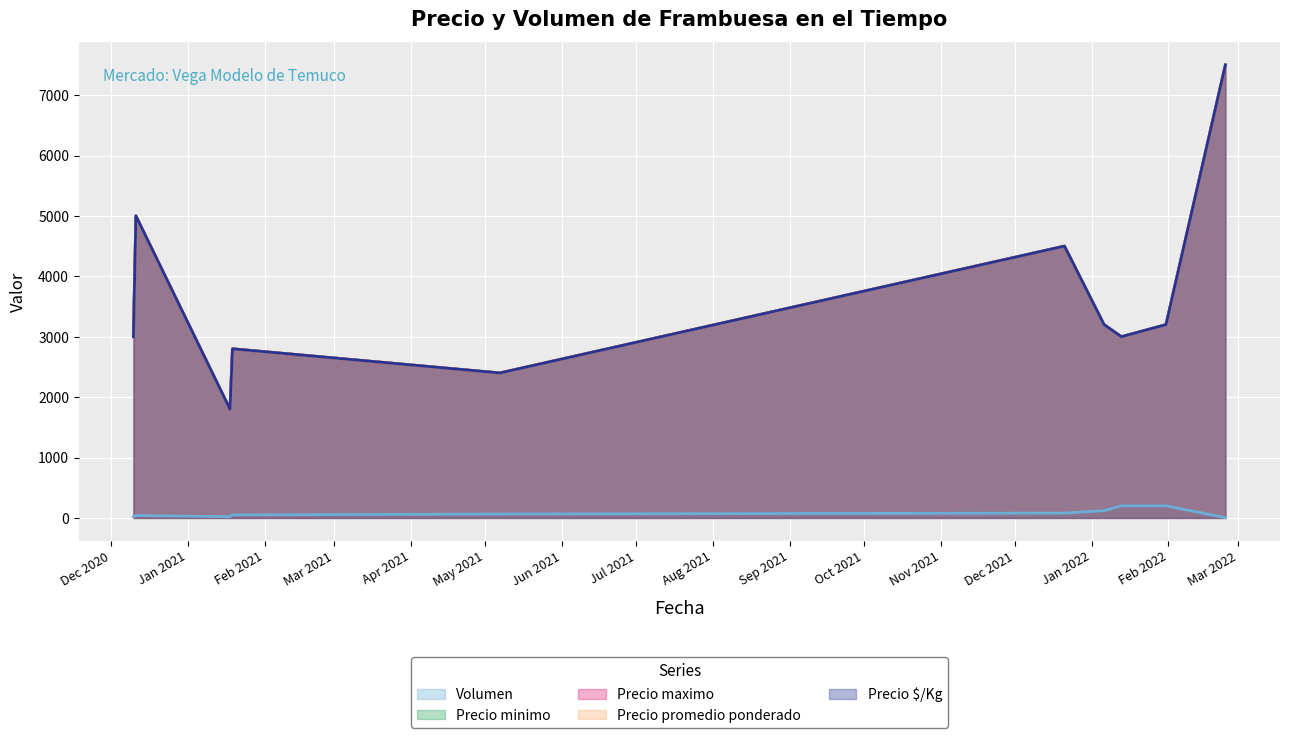

Where does the Precio promedio ponderado series first go above 3200?

2020-12-11